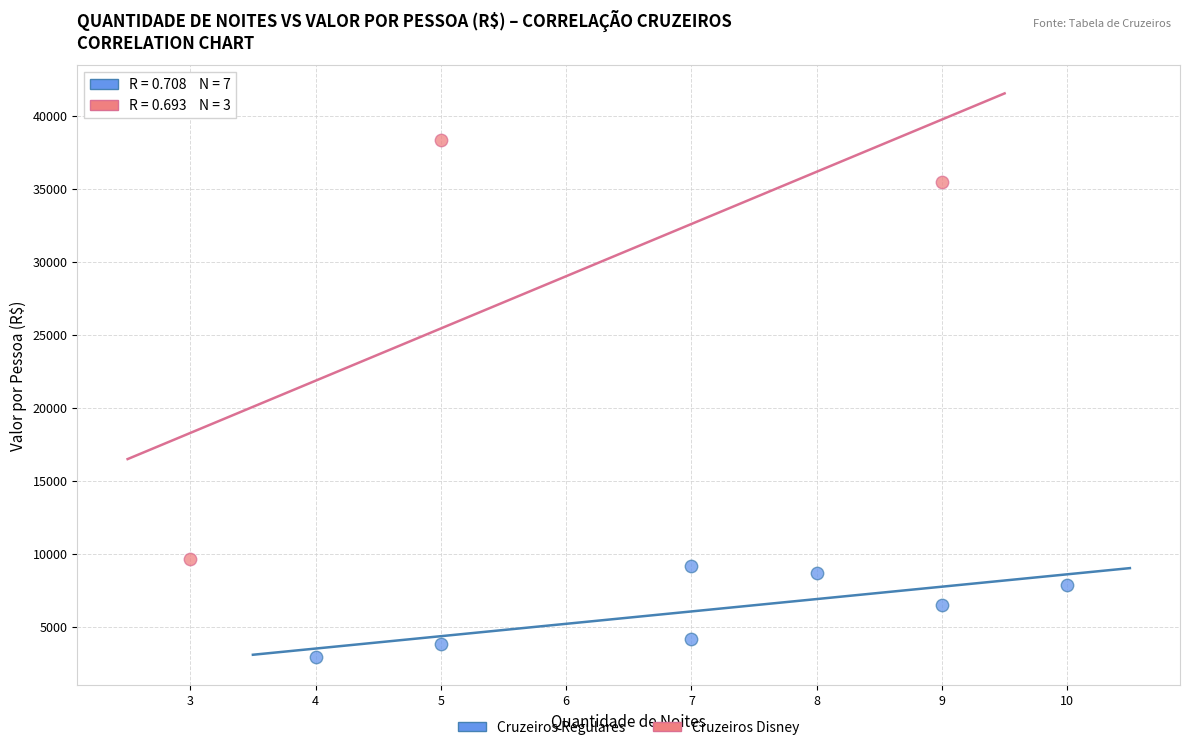

Which series has the widest spread of Y values?

Cruzeiros Disney